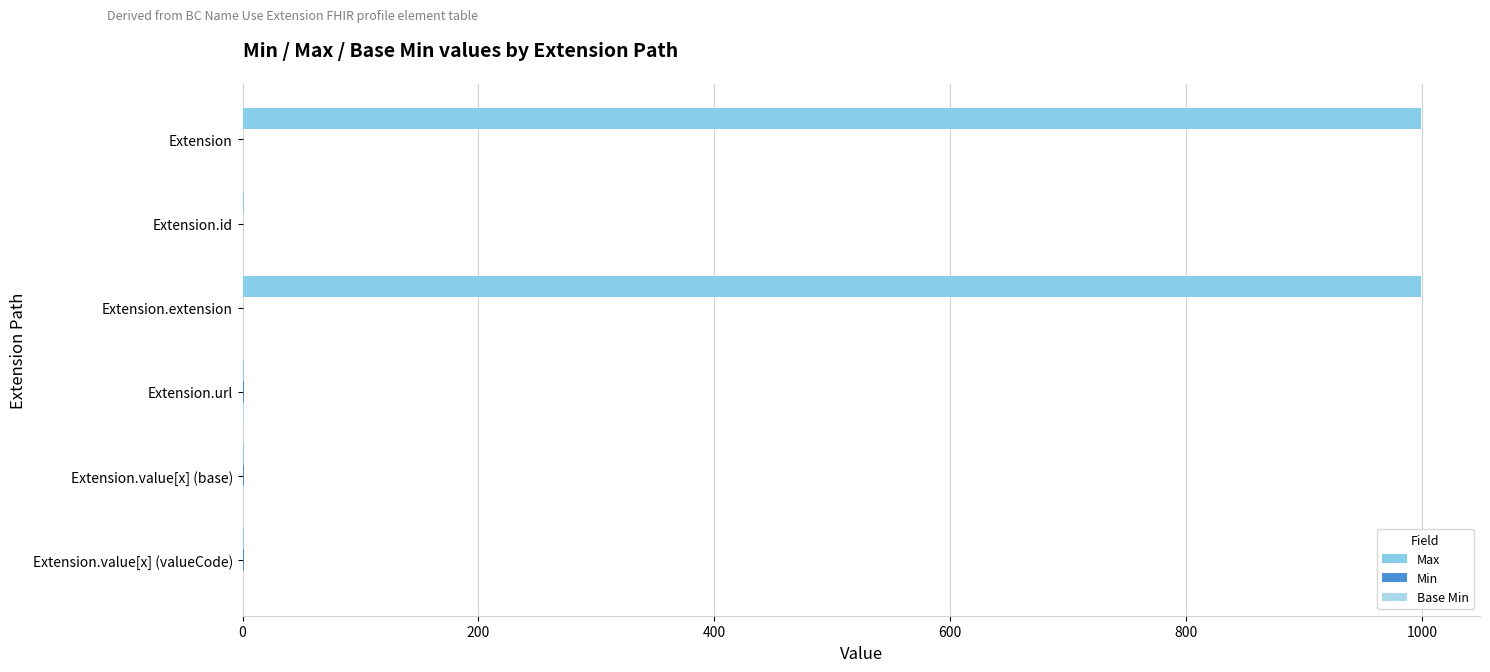

How many series are shown in this chart?

3